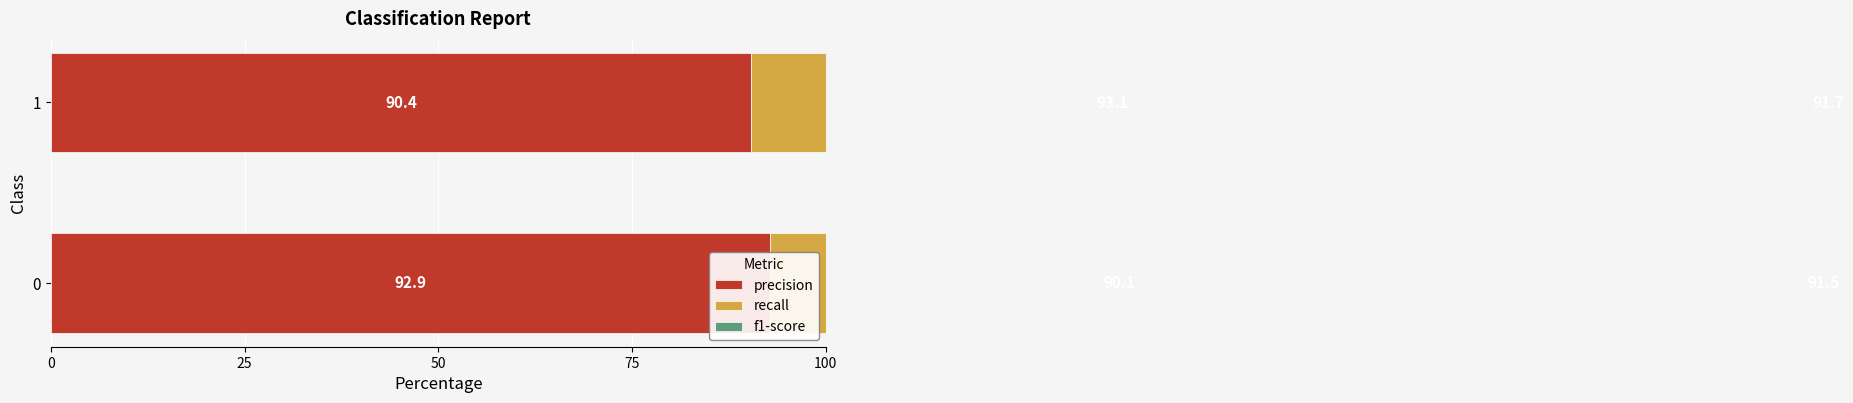

Which series has the widest spread of values?

recall